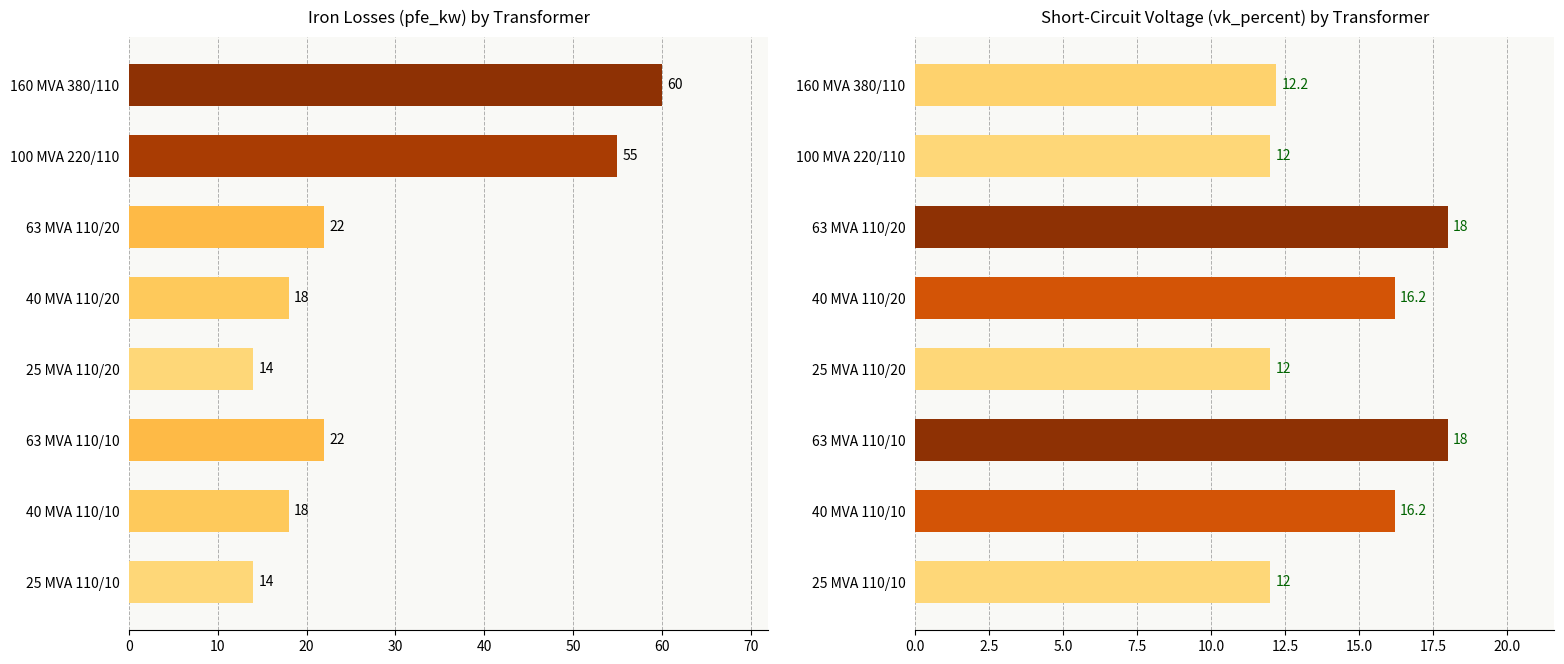

Rank the series by their maximum value, from lowest to highest.

vk_percent, pfe_kw